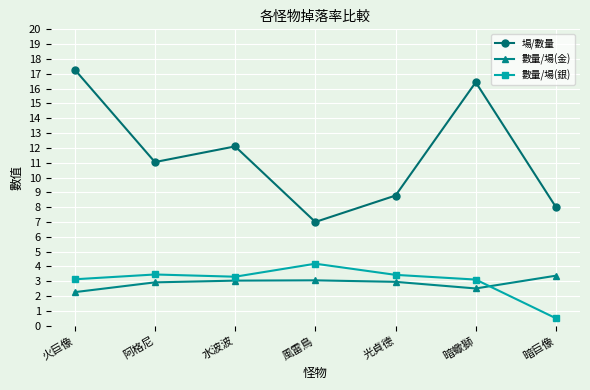

Which category has the lowest value across all series?

暗巨像